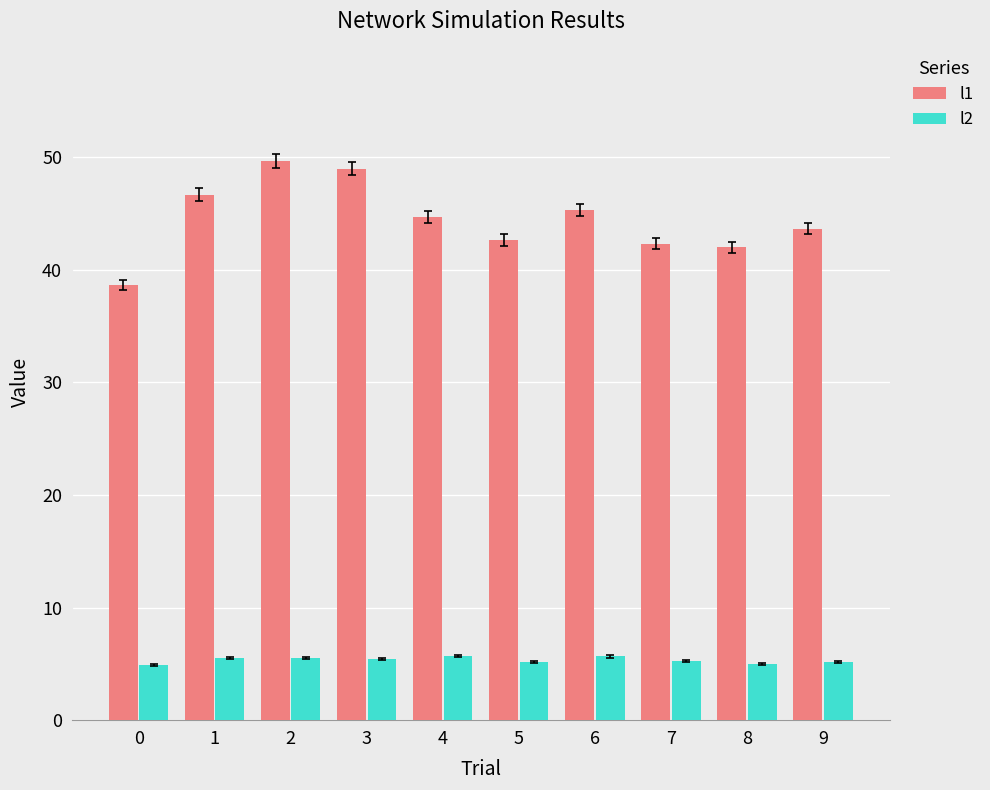

At 6, list the series in order from smallest to largest.

l2, l1